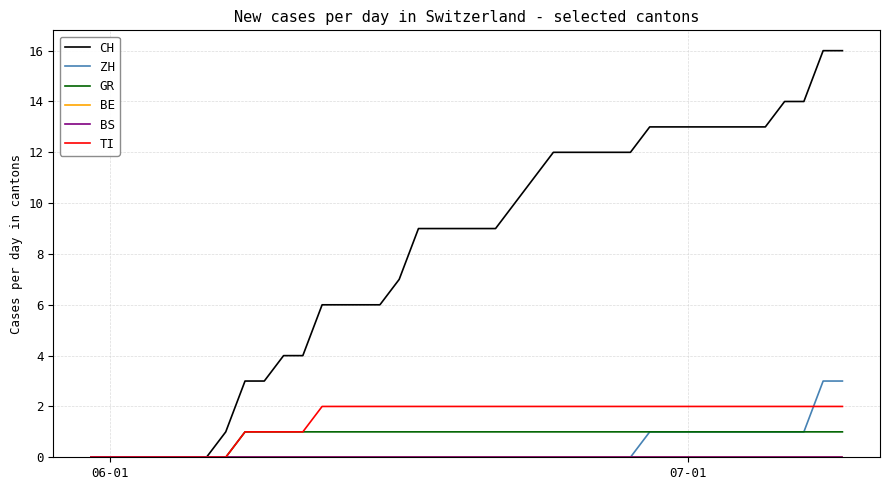

True or false: GR and BS cross at least once.

False